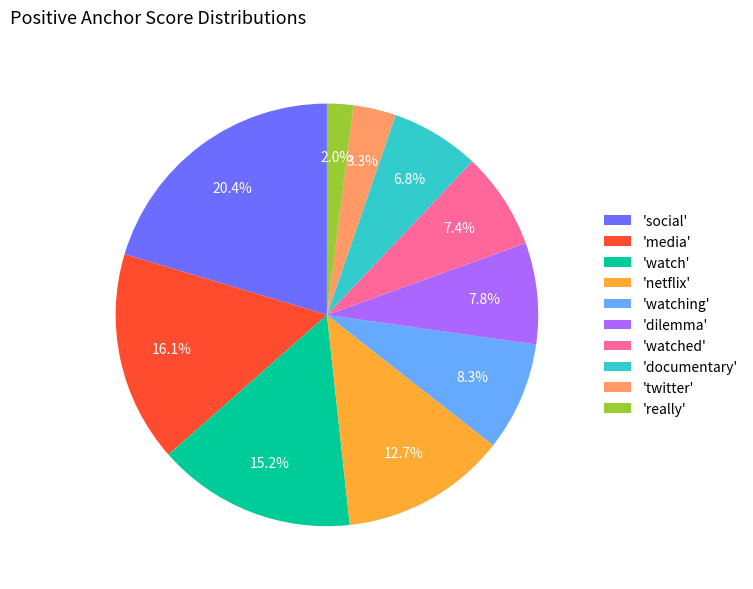

What is the largest slice in the pie chart?

'social'